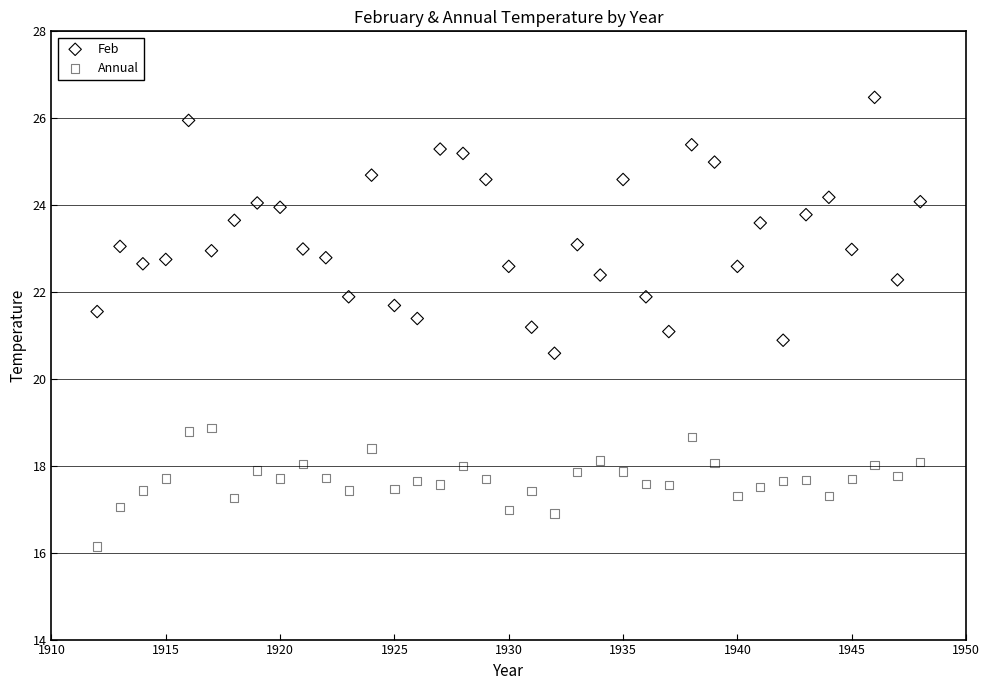

Which series has the largest Y range (max minus min)?

Feb